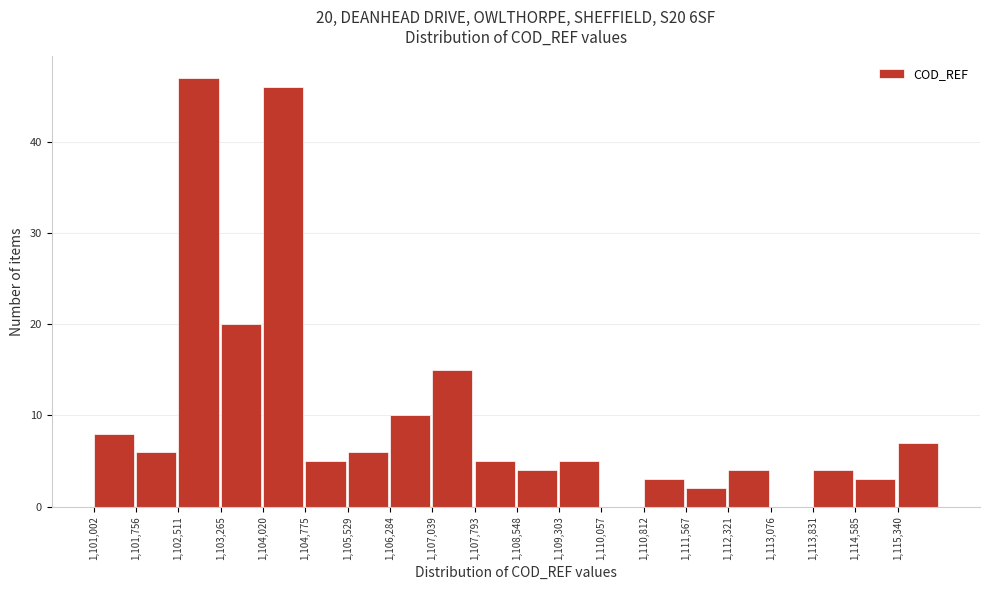

Over which range of the x-axis is the bar tallest?

1102500 to 1103300